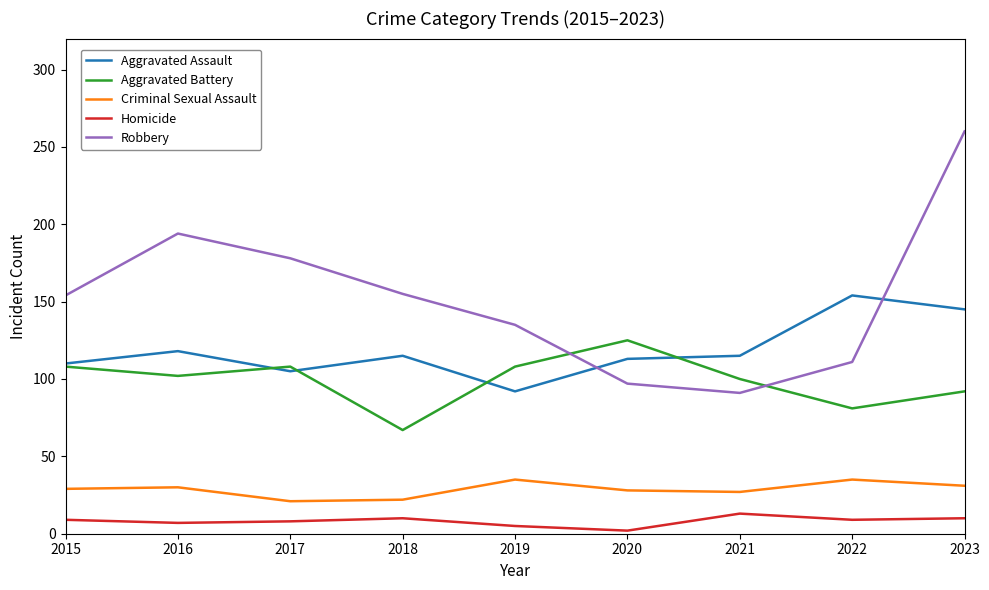

List the series in order of their peak value, highest first.

Robbery, Aggravated Assault, Aggravated Battery, Criminal Sexual Assault, Homicide